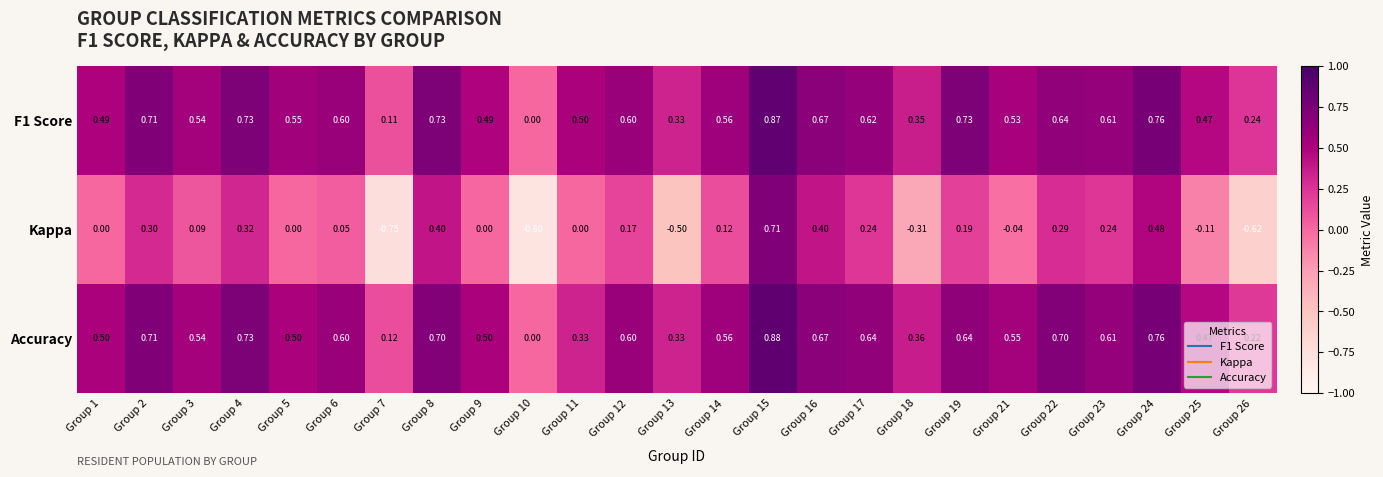

Which series changed the most between Group 16 and Group 19?

Kappa